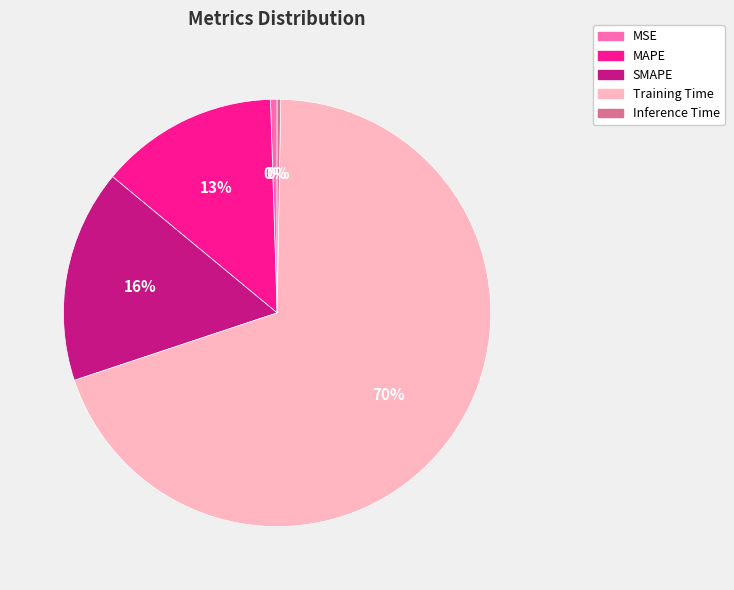

Do Training Time and SMAPE together represent more than half of the pie?

Yes